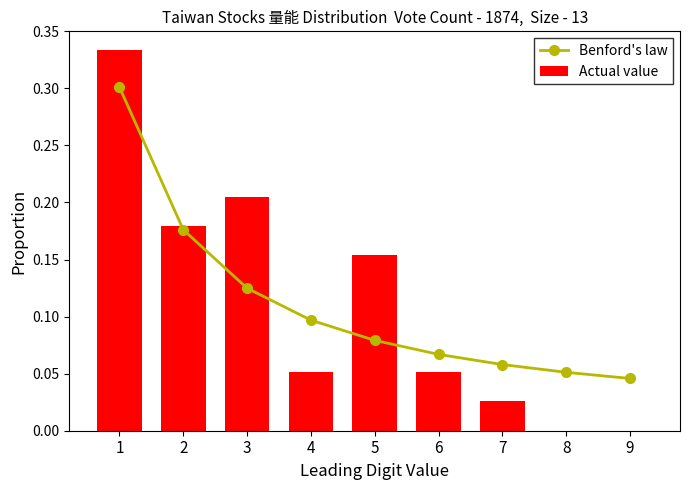

The value of Benford's law at 1 is 0.1. True or false?

False